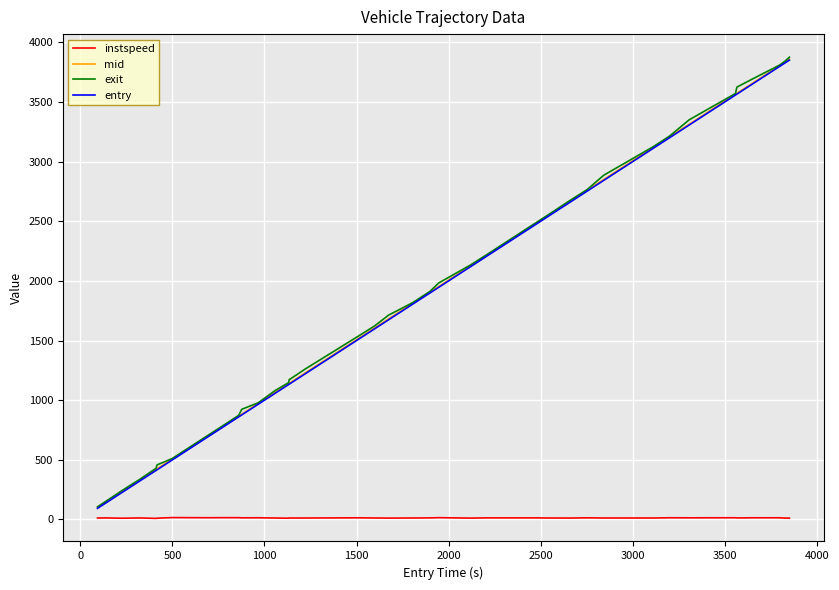

True or false: instspeed and mid intersect in this chart.

False